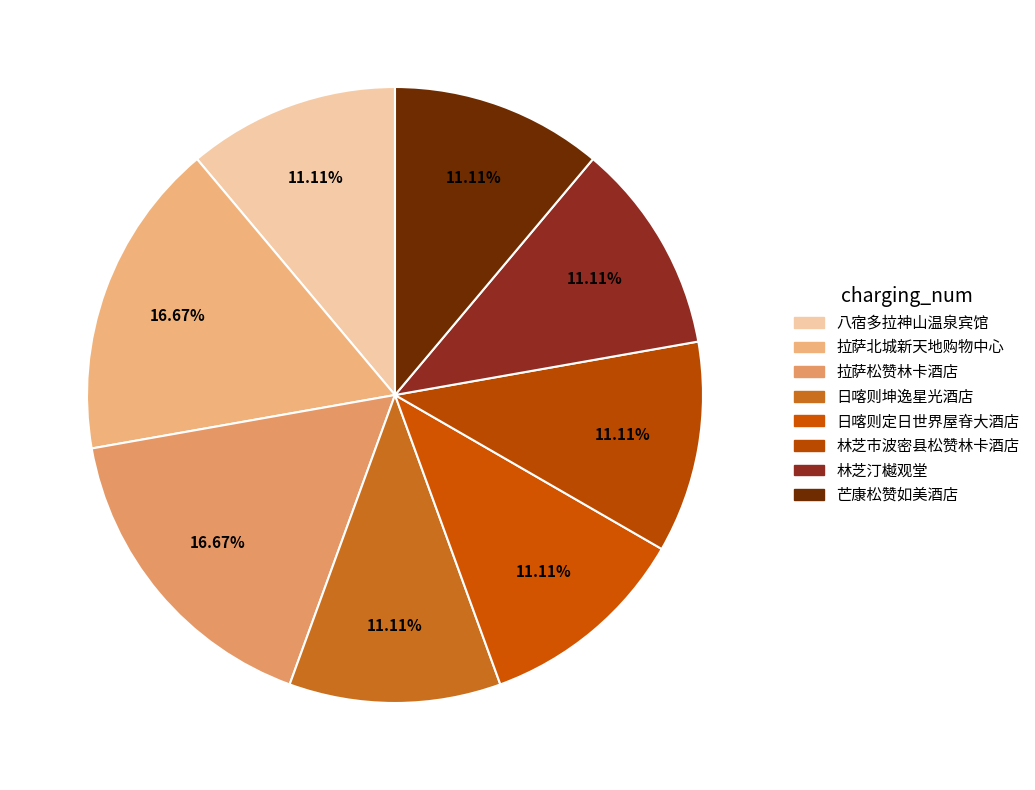

Which category has the biggest portion of the pie?

拉萨北城新天地购物中心